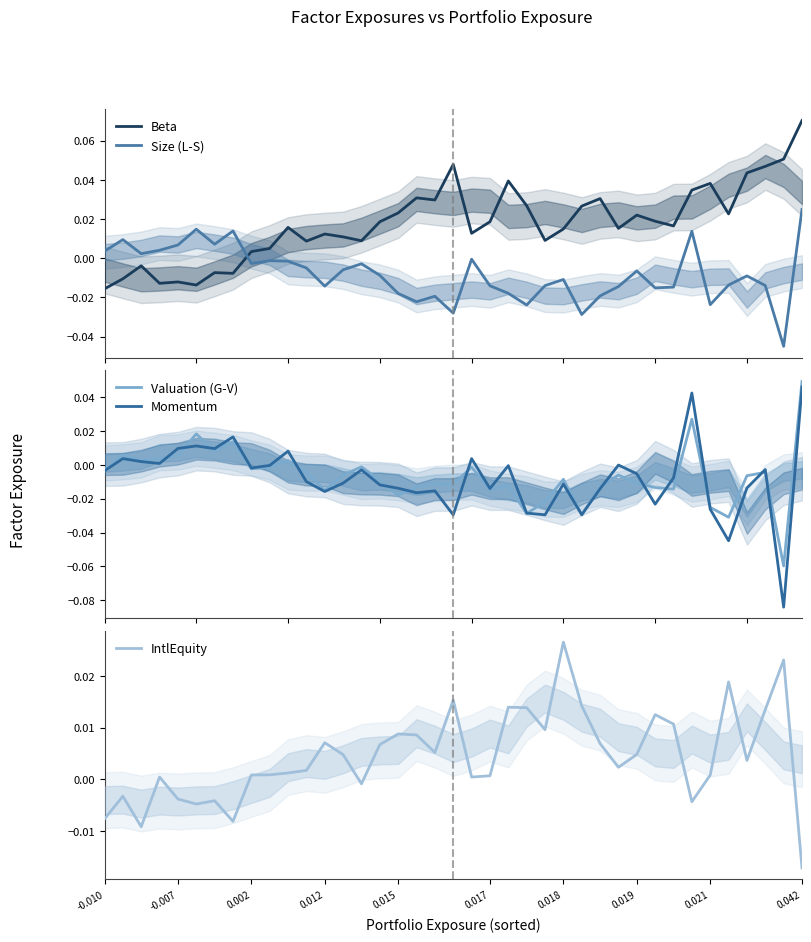

True or false: Size (L-S) and IntlEquity cross at least once.

True